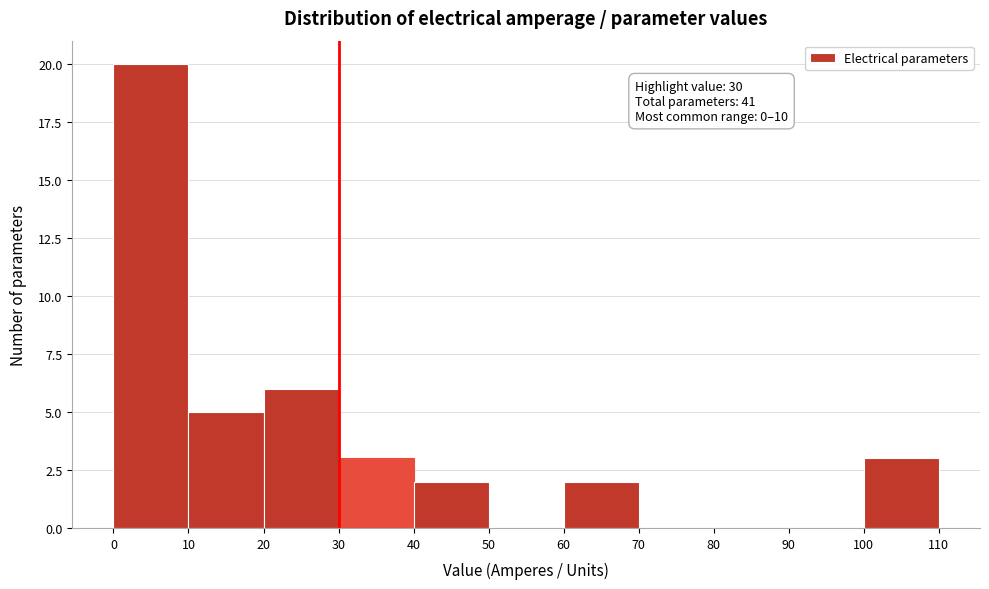

Which range on the x-axis has the tallest bar?

0 to 10